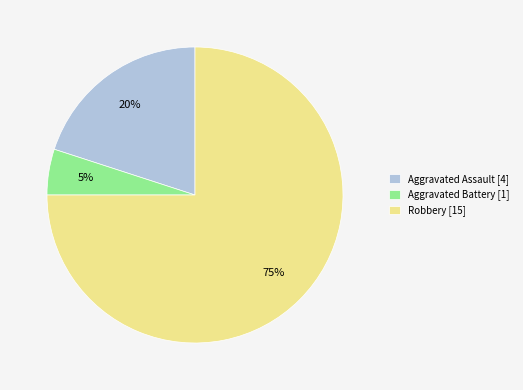

The Aggravated Assault [4] slice represents 30% of the pie. True or false?

False